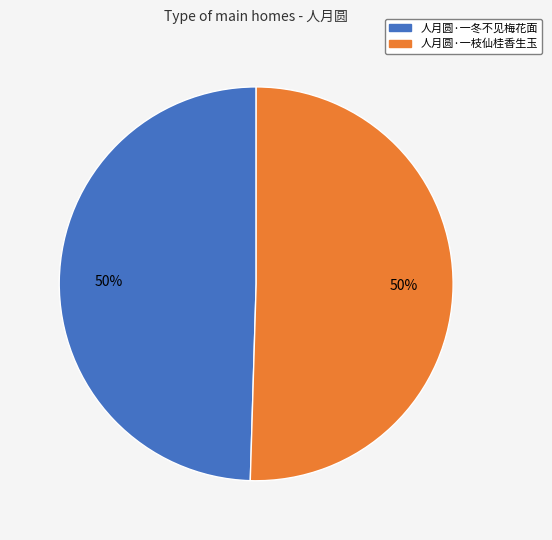

To the nearest percent, what percentage of the pie is 人月圆·一冬不见梅花面?

50%